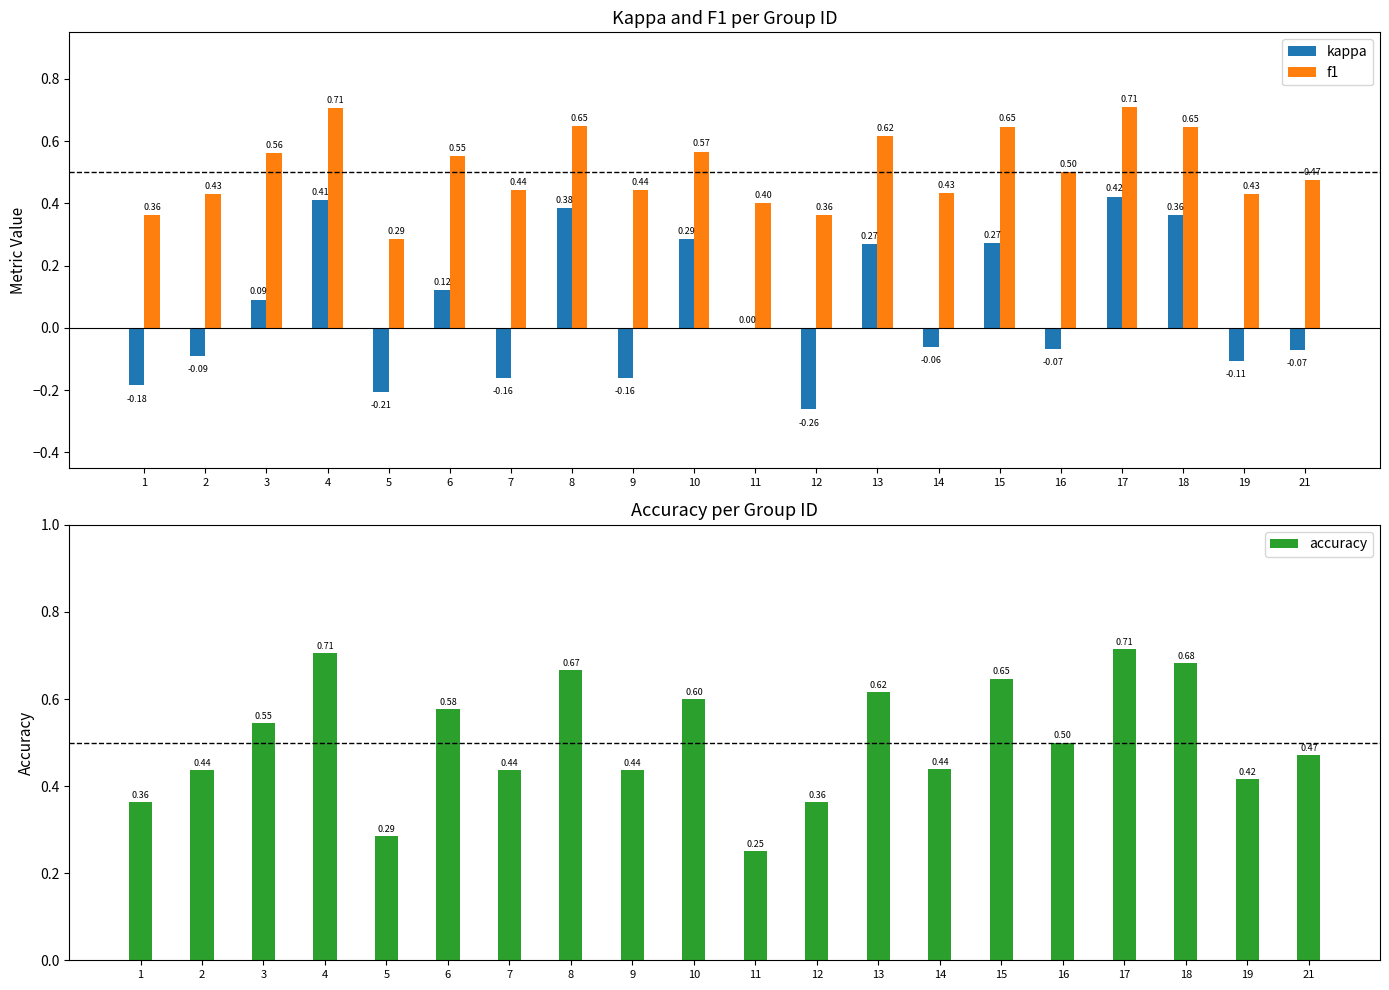

What is the minimum value for f1?

0.3